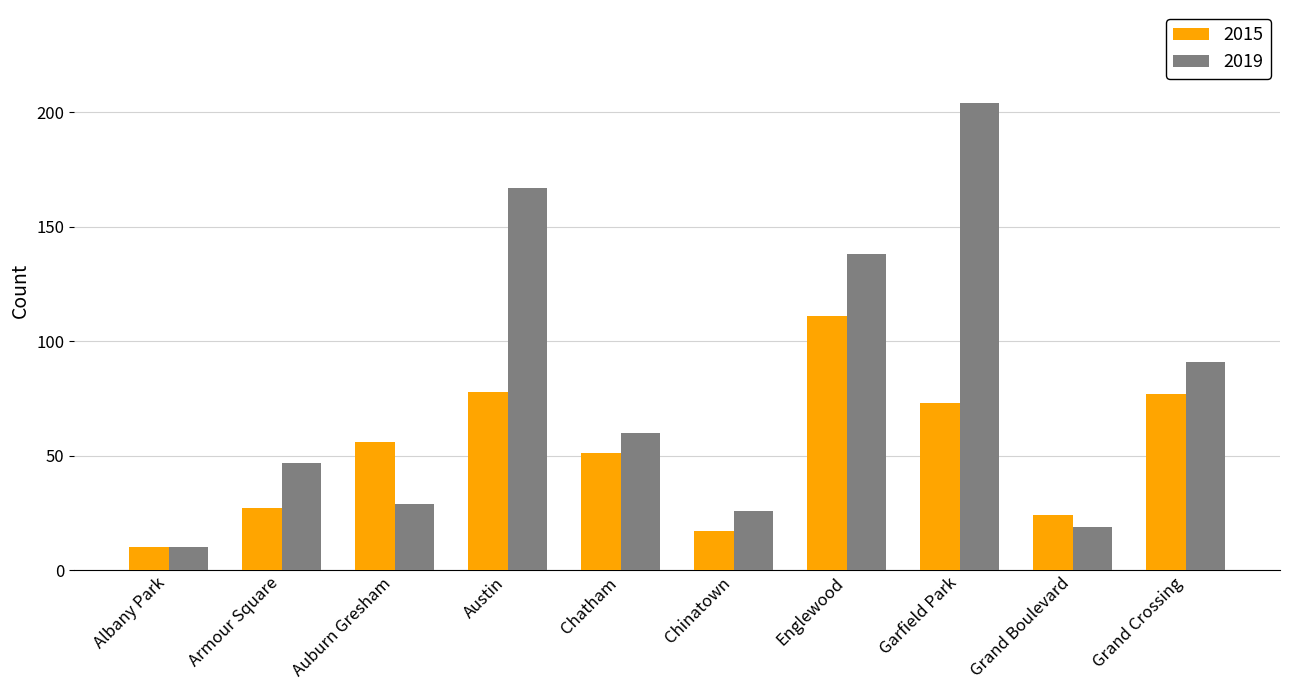

What is the difference between the 2019 values at Albany Park and Grand Crossing?

81